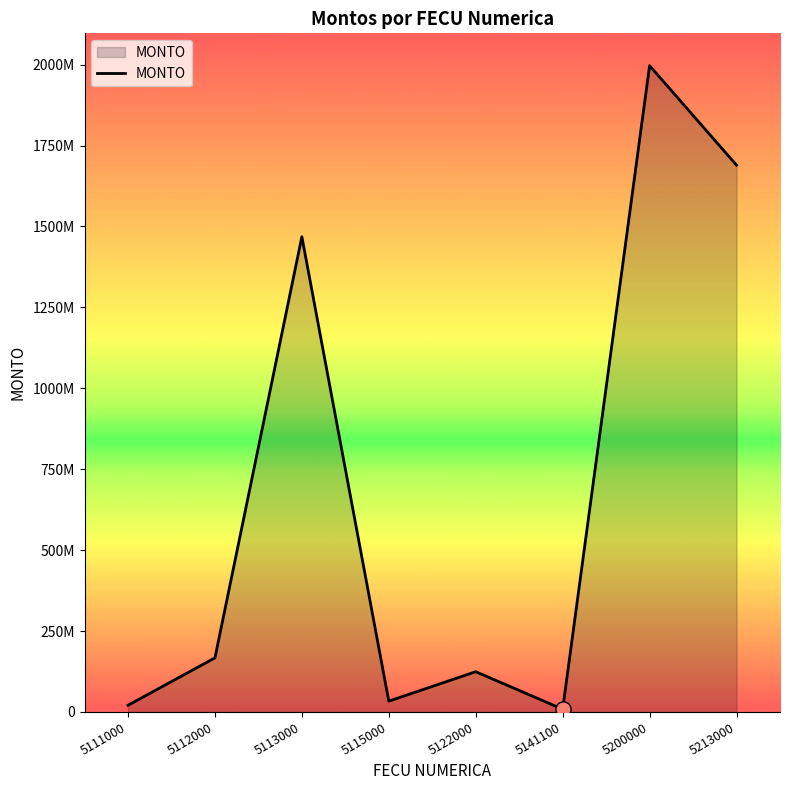

What is the change in value from 5111000 to 5115000?

+12695673